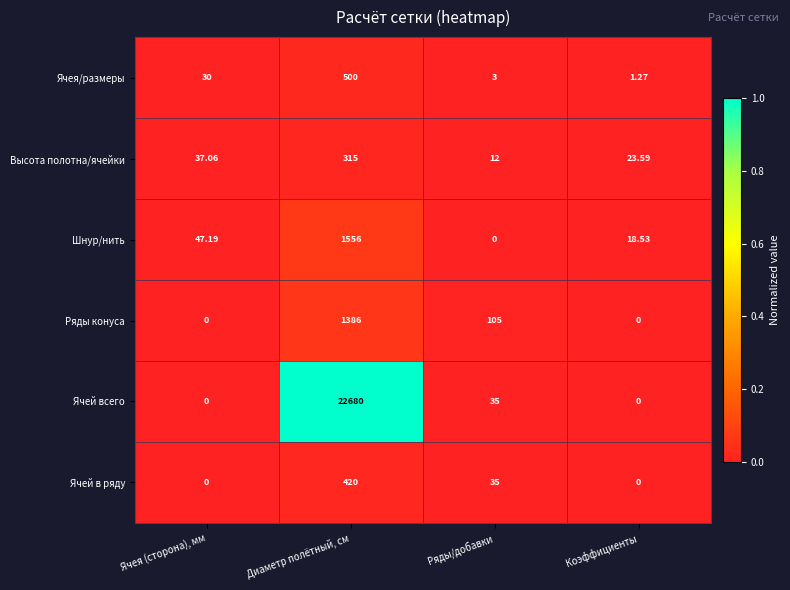

Count the number of data series in this chart.

6